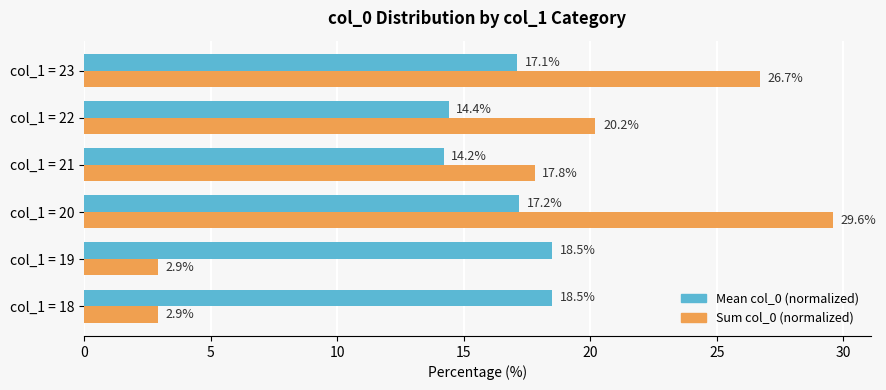

The Sum col_0 (normalized) series shows 2.9 at col_1 = 18. True or false?

True